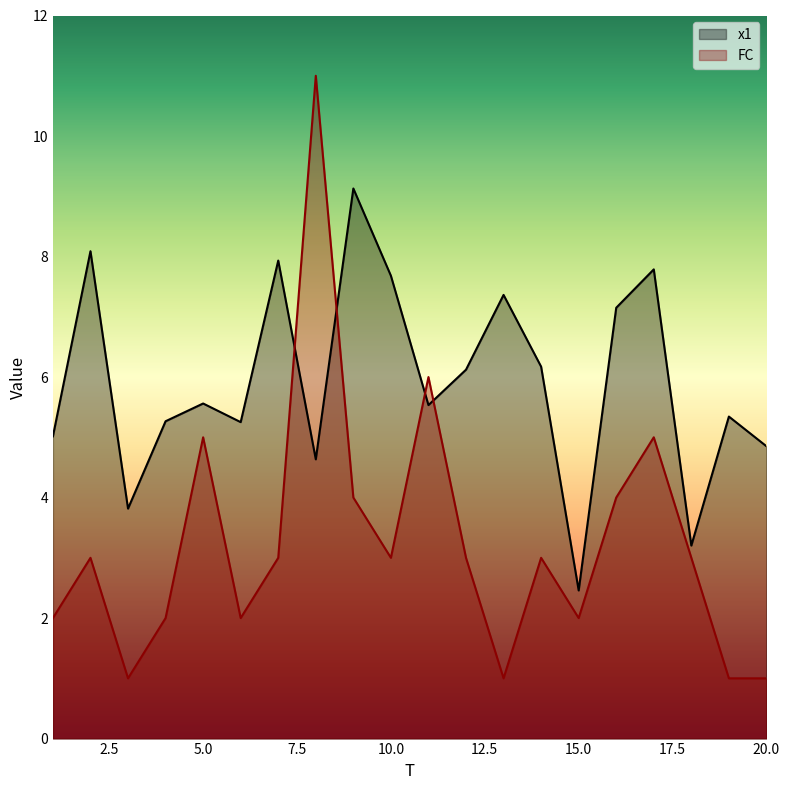

How many intersections are there between x1 and FC?

4